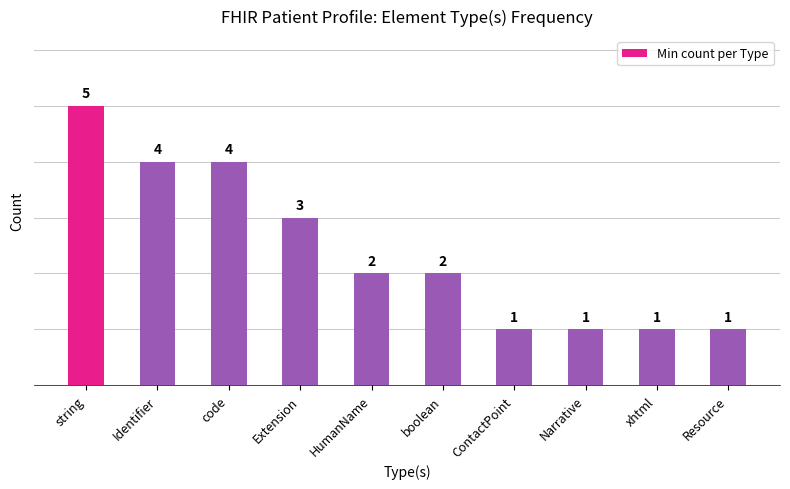

What is the sum of all values?

24